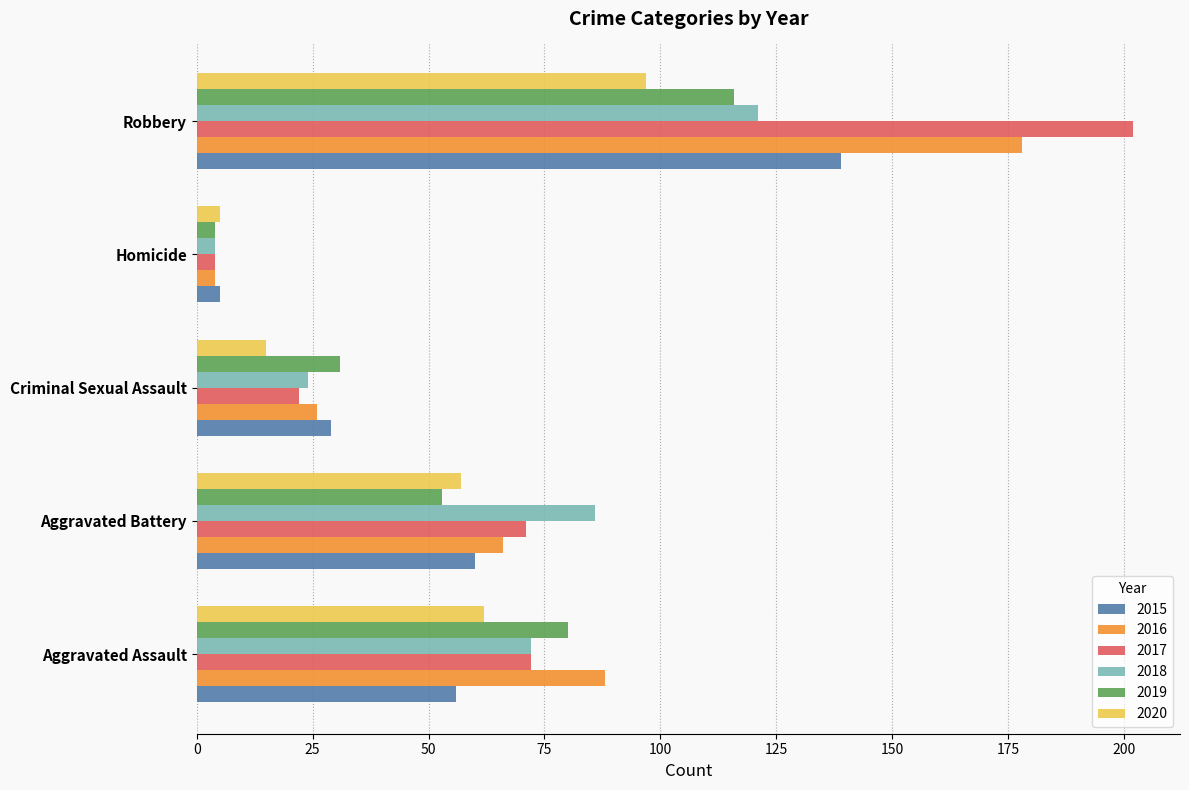

Rank the series by their maximum value, from lowest to highest.

2020, 2019, 2018, 2015, 2016, 2017